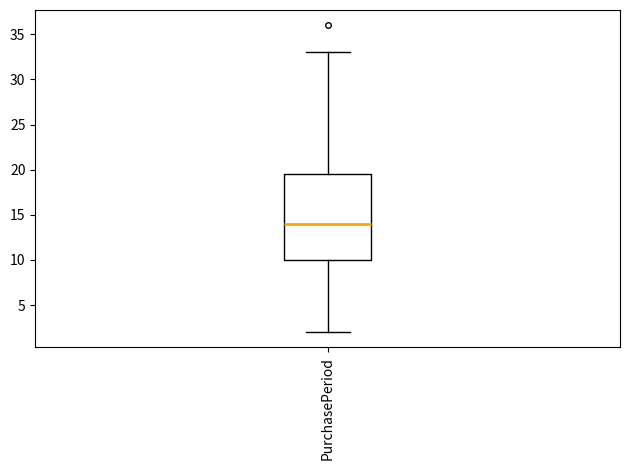

Where does the upper whisker of the box for PurchasePeriod end on the y-axis? The values are not printed on the chart, so give them approximately, as read against the axis.

33.0